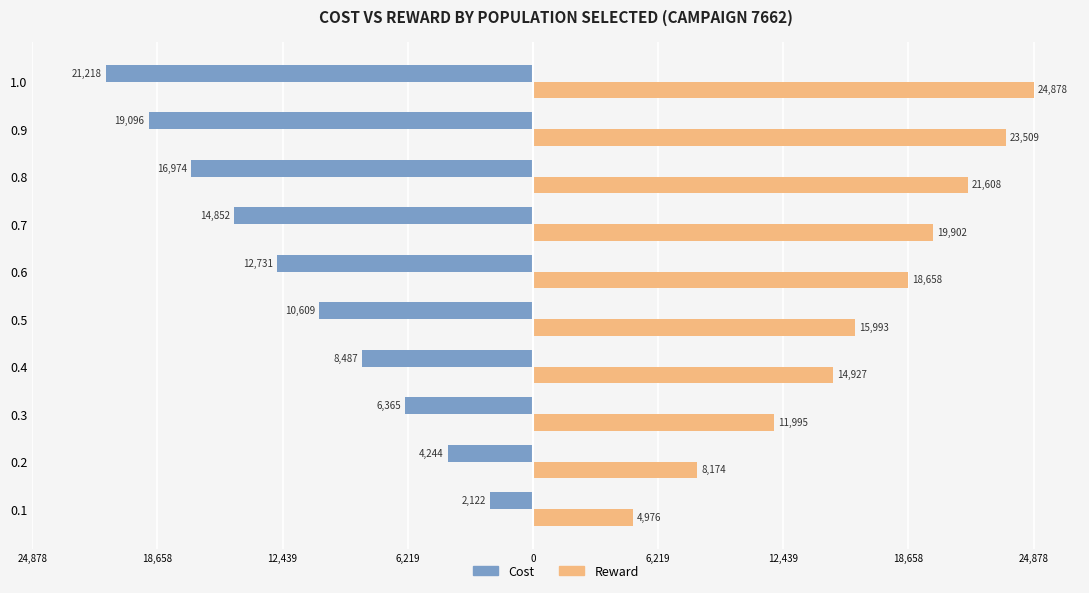

Which series has the largest total across all categories?

Reward